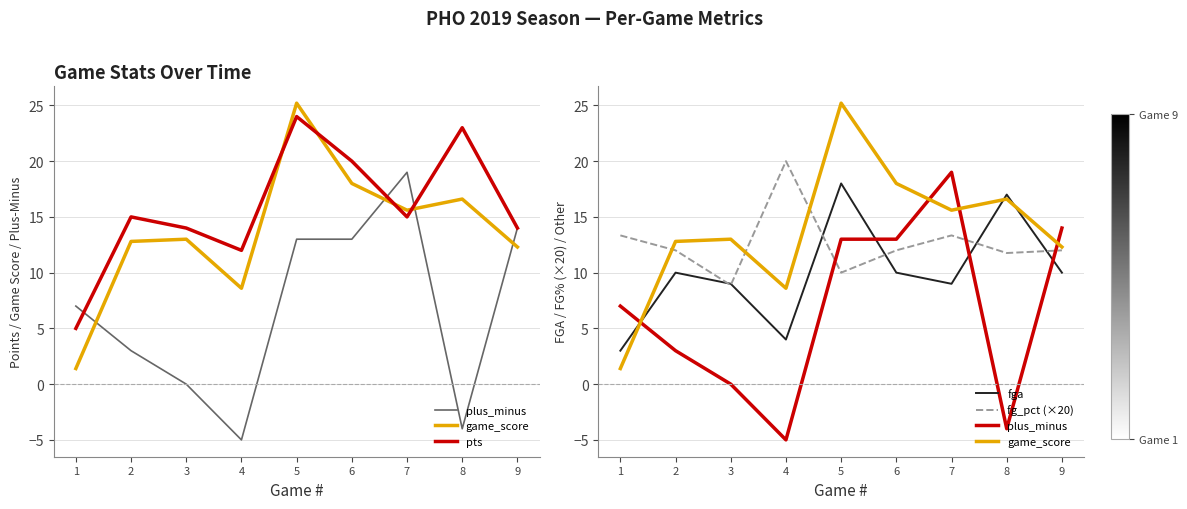

At 1, list the series in order from smallest to largest.

game_score, fga, pts, plus_minus, fg_pct (×20)